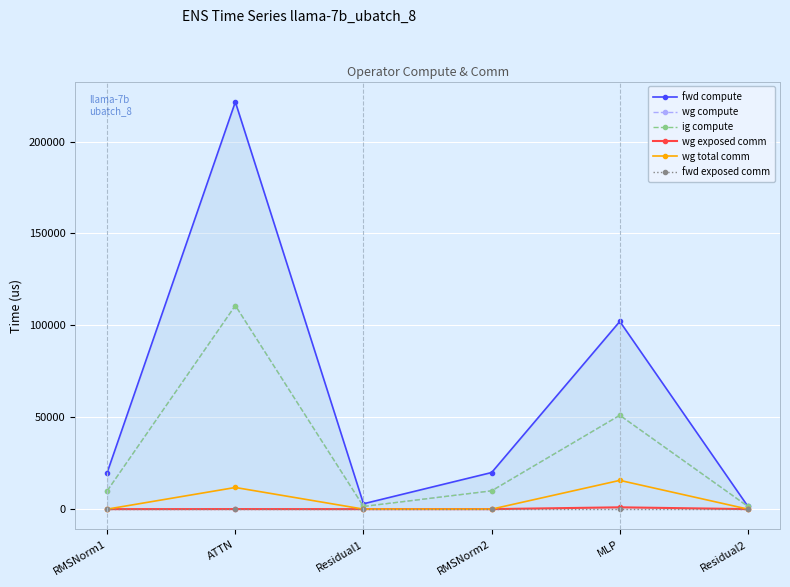

List the labels in order of fwd compute value, smallest first.

Residual2, Residual1, RMSNorm1, RMSNorm2, MLP, ATTN